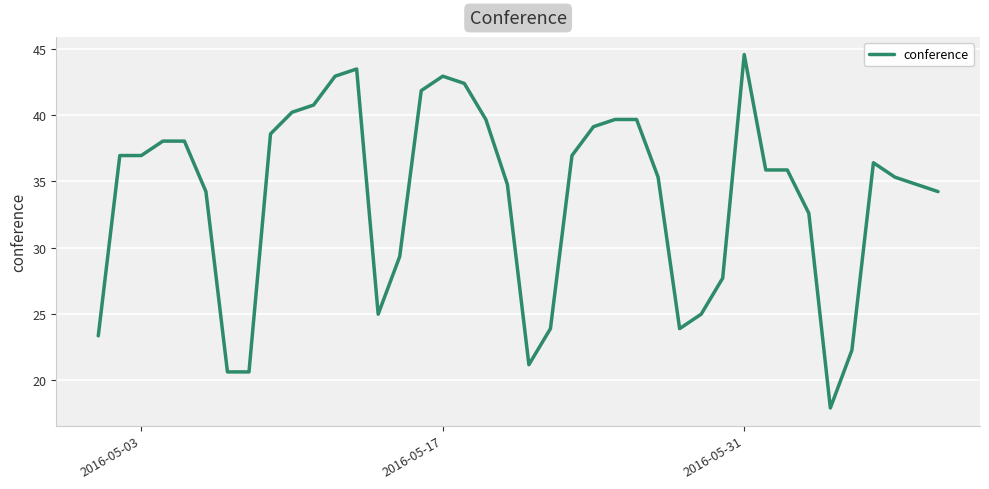

What is the minimum value shown in the chart?

17.9